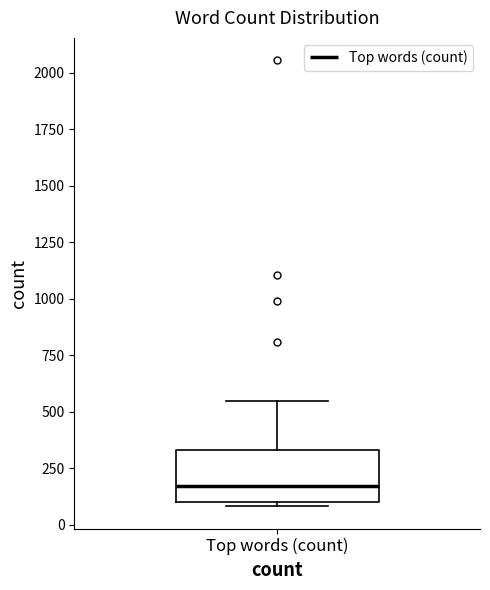

Where does the upper whisker of the box for Top words (count) end on the y-axis? The values are not printed on the chart, so give them approximately, as read against the axis.

550